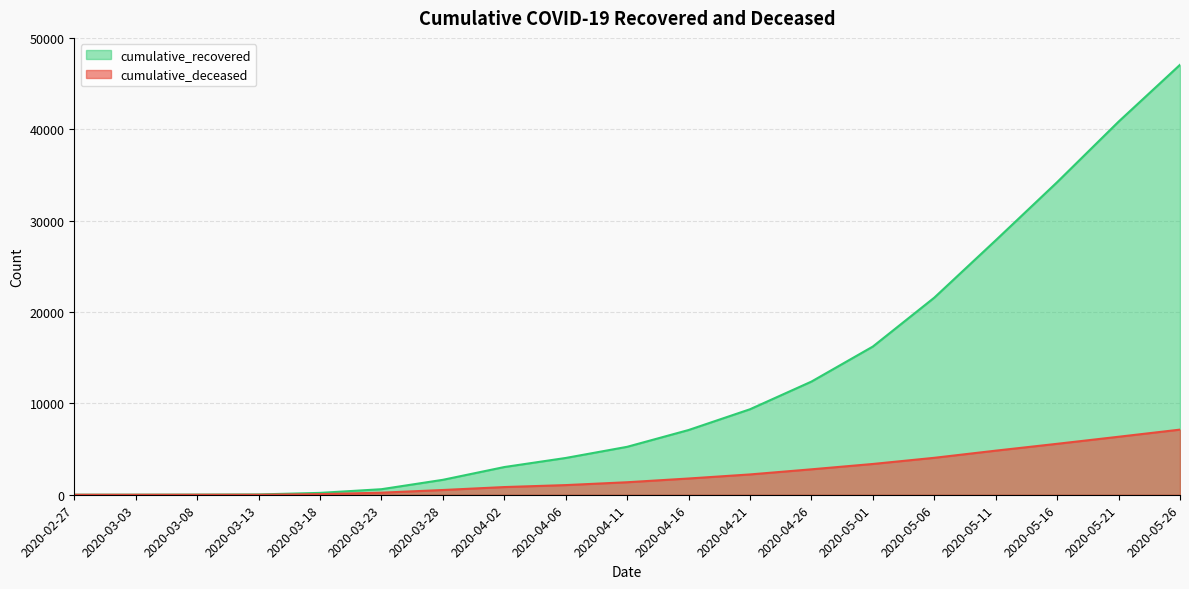

Reading left to right, extract all data points from this chart.

cumulative_recovered: 3	6	14	33	204	606	1633	3031	4025	5246	7084	9357	12384	16220	21570	27847	34211	40833	47055
cumulative_deceased: 0	0	2	4	65	226	519	841	1056	1368	1777	2223	2783	3368	4043	4825	5575	6346	7127